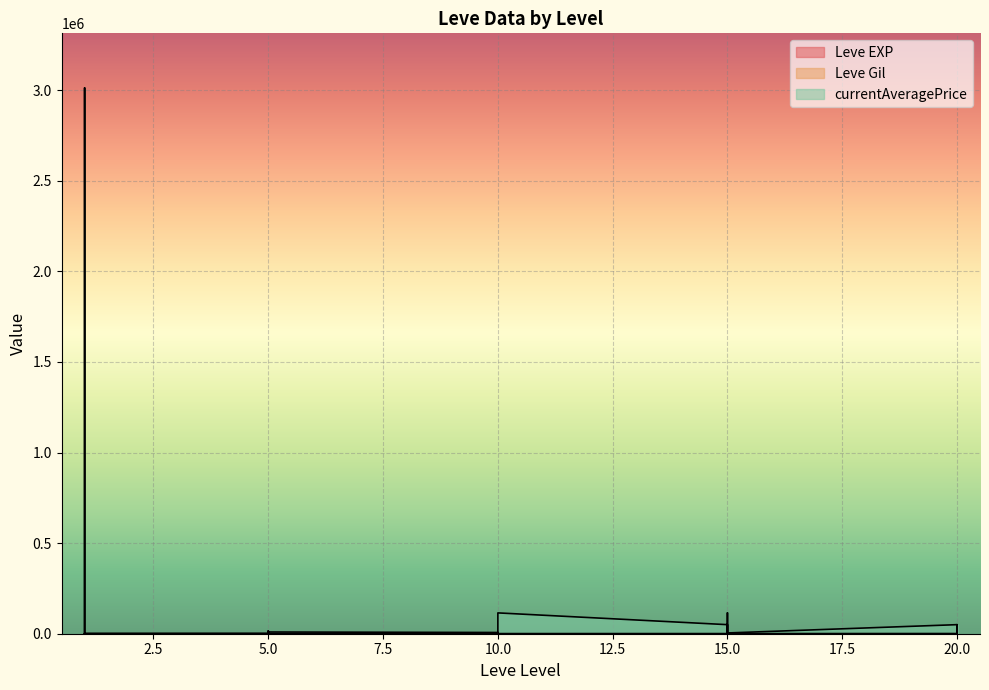

Is it true that Leve EXP equals 37 at 20?

False